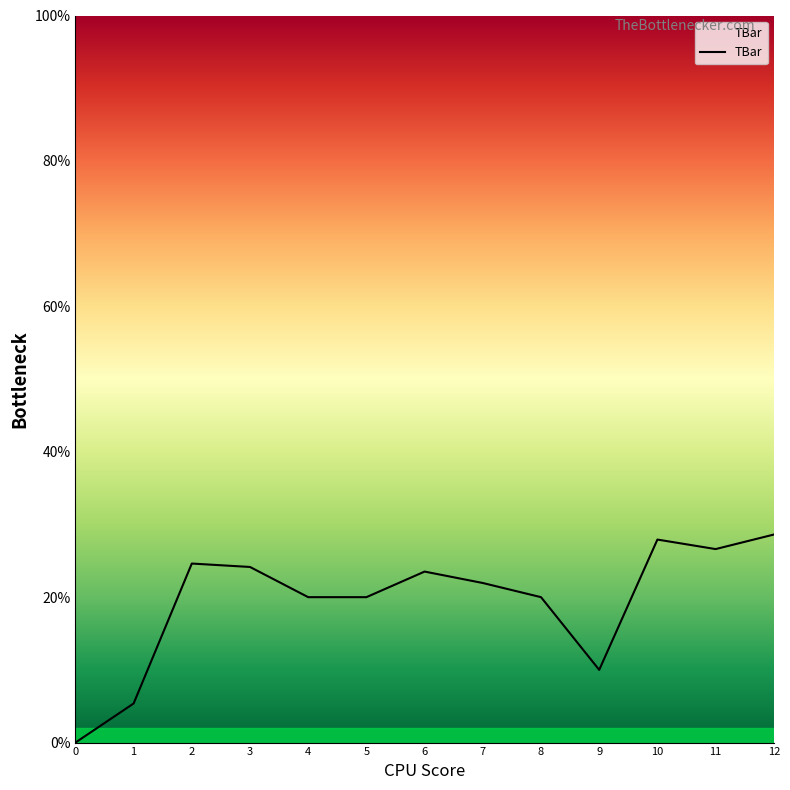

What is the maximum value shown in the chart?

28.6